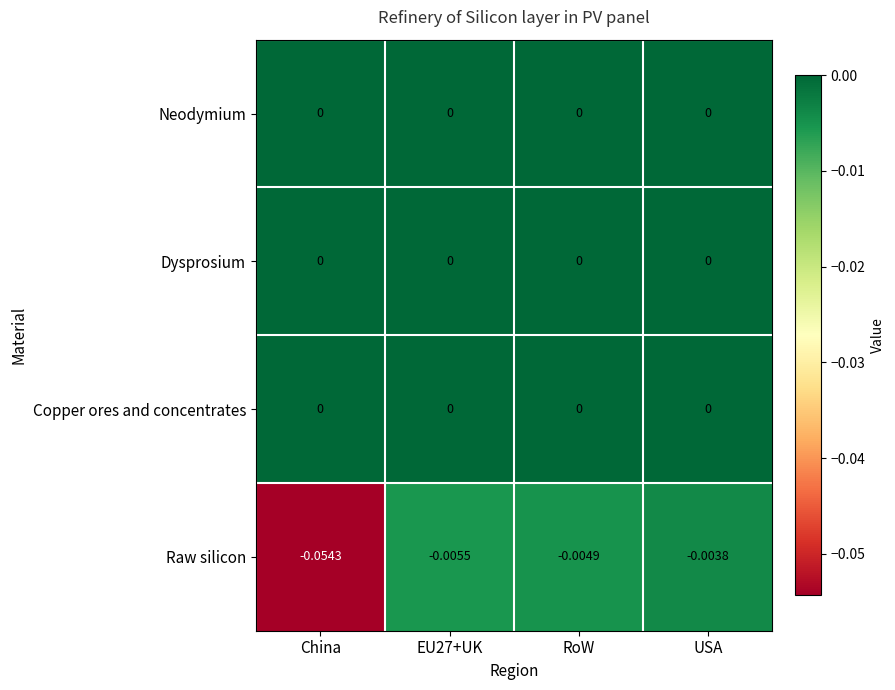

Which series has the widest spread of values?

Raw silicon